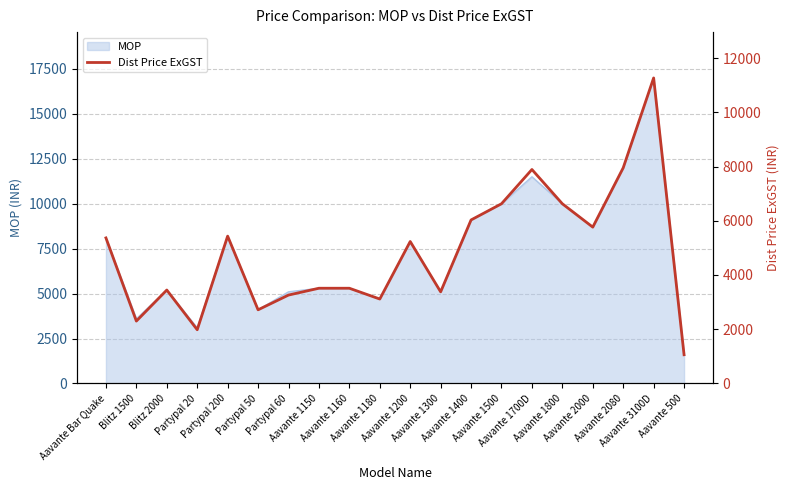

At which category does the chart reach its peak across all series?

Aavante 3100D